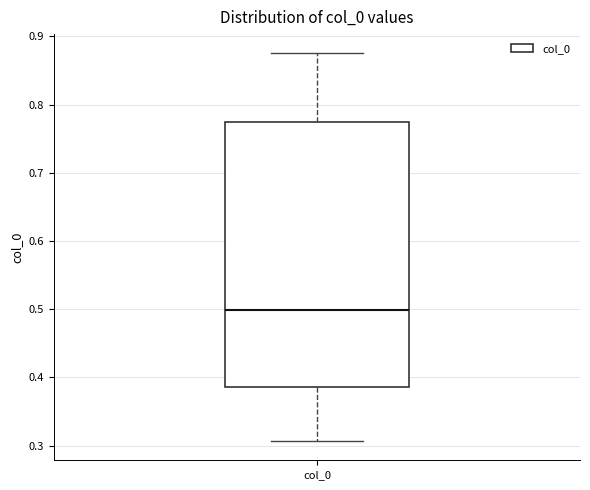

Where is the upper edge of the box for col_0 on the y-axis? The values are not printed on the chart, so give them approximately, as read against the axis.

0.77